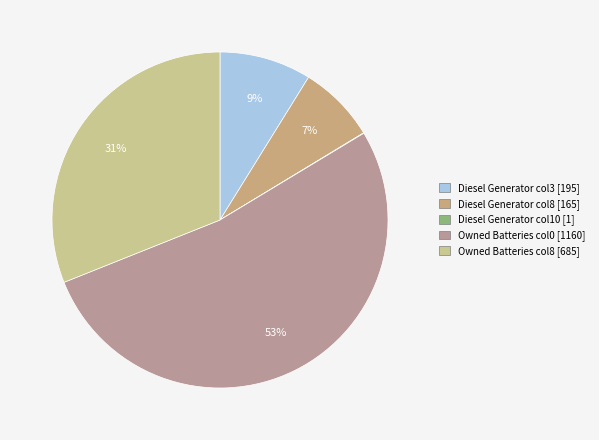

To the nearest percent, what is the average slice percentage?

20%